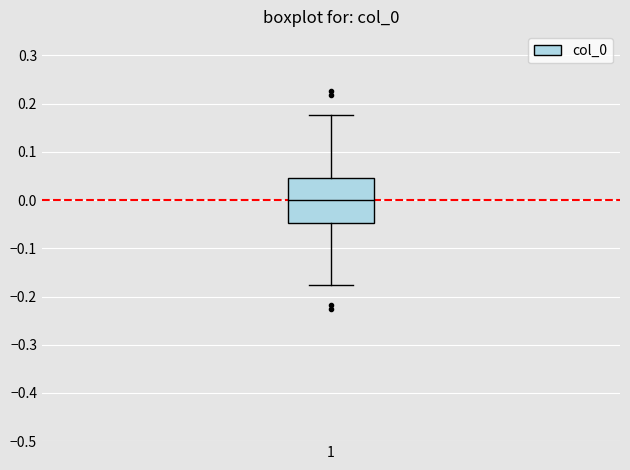

Read this box plot against the y-axis: the position of the median line, the range covered by the box, and the ends of both whiskers. The values are not printed on the chart, so give them approximately, as read against the axis.

median 0.00, box -0.05 to 0.05, whiskers -0.18 to 0.18